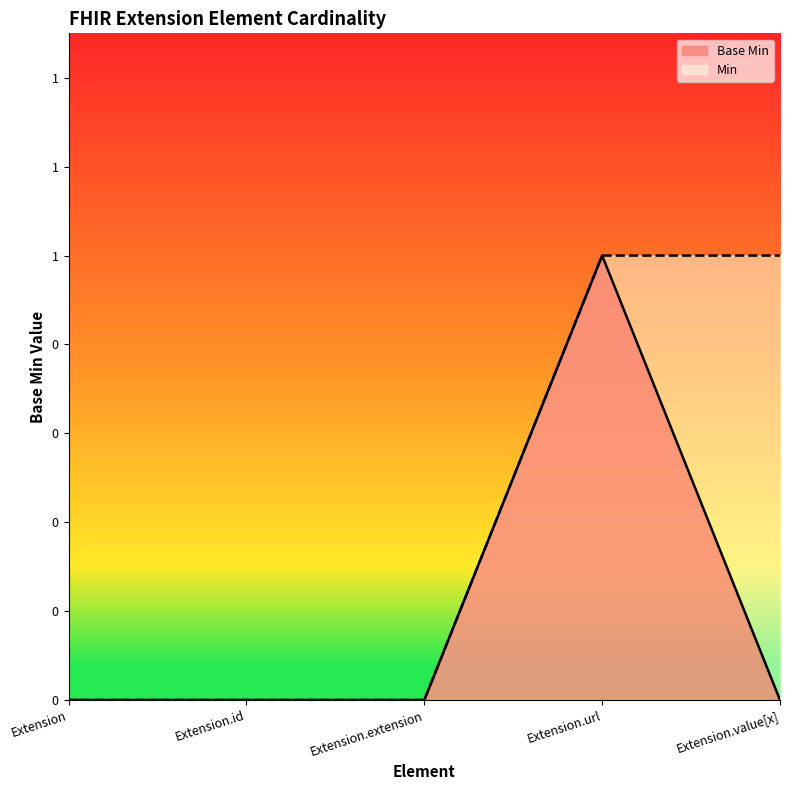

What are all the series names shown in the legend?

Base Min, Min